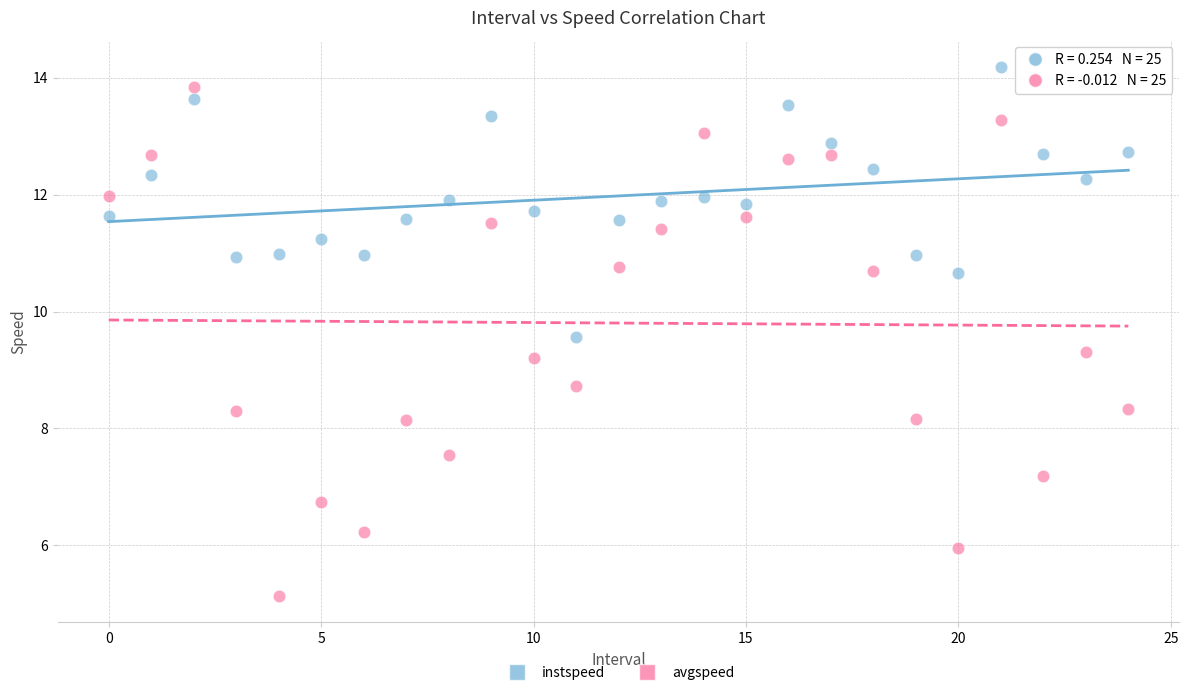

What are all the series names shown in the legend?

instspeed, avgspeed